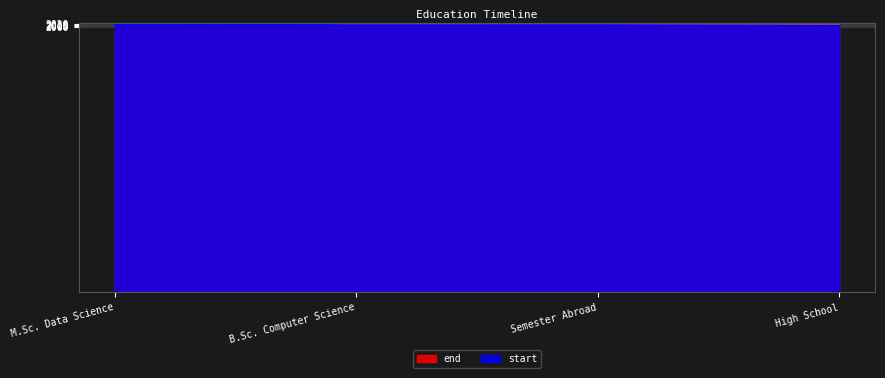

What is the difference between the maximum and second lowest values in the start series?

5